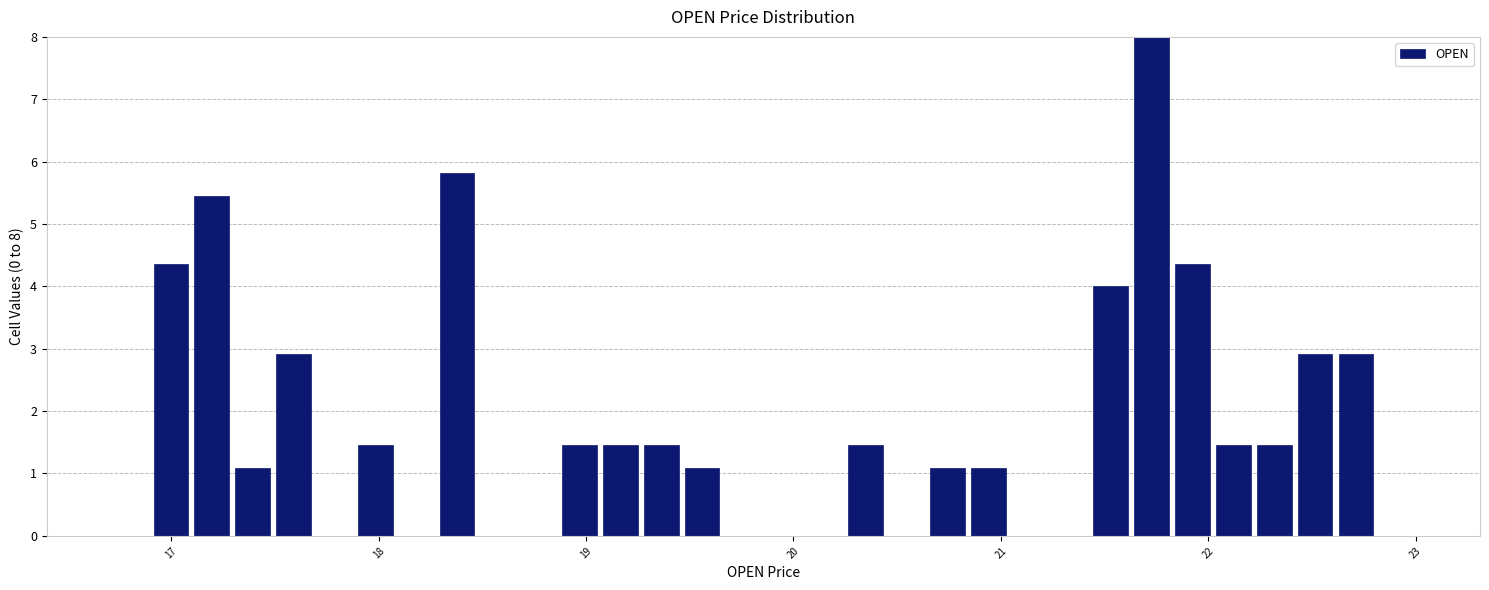

Around what value on the x-axis is the tallest bar? Give the approximate position of its centre, as read against the axis.

21.7